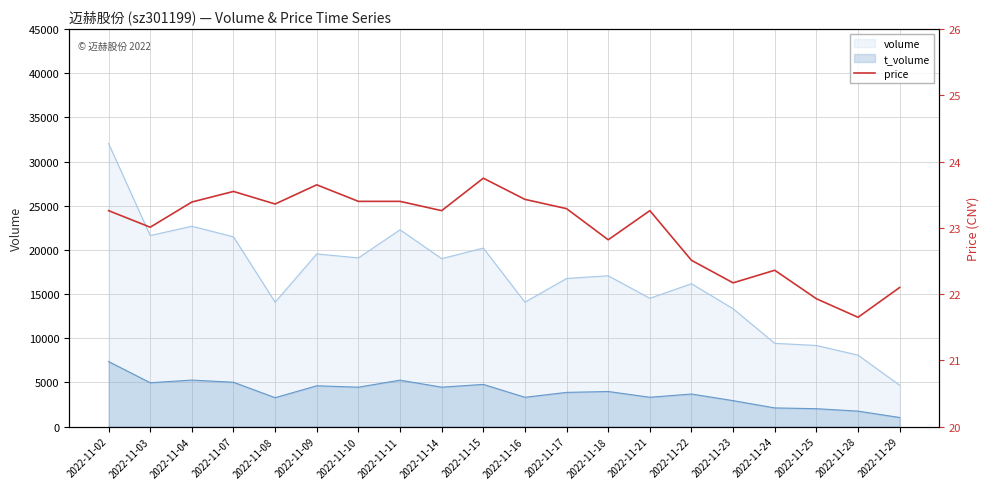

True or false: t_volume and volume intersect in this chart.

False